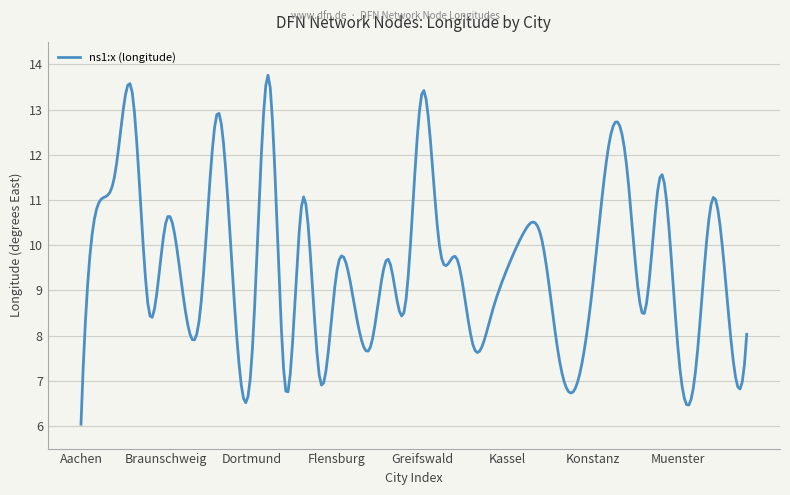

How many lines are shown in the chart?

1